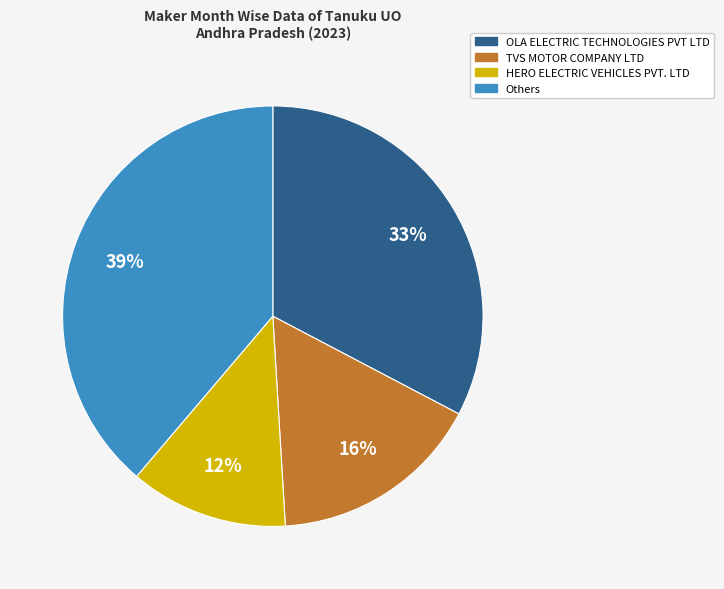

Do Others and TVS MOTOR COMPANY LTD together represent more than half of the pie?

Yes